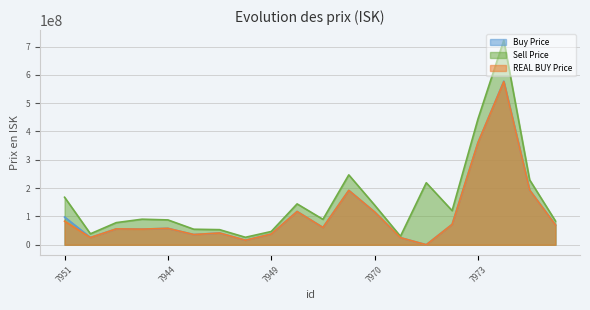

What is the greatest value displayed?

721900000.0